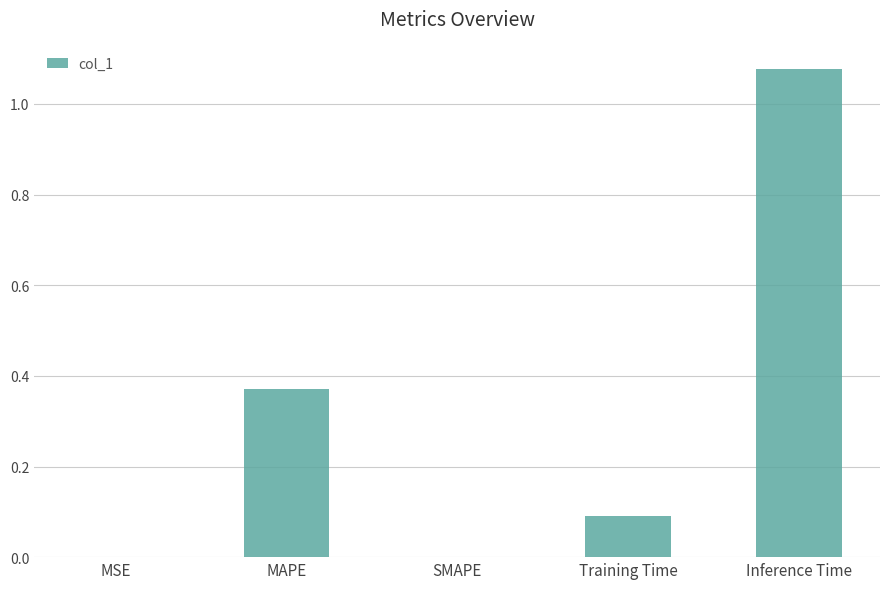

What is the difference between the values at MAPE and Training Time?

0.3